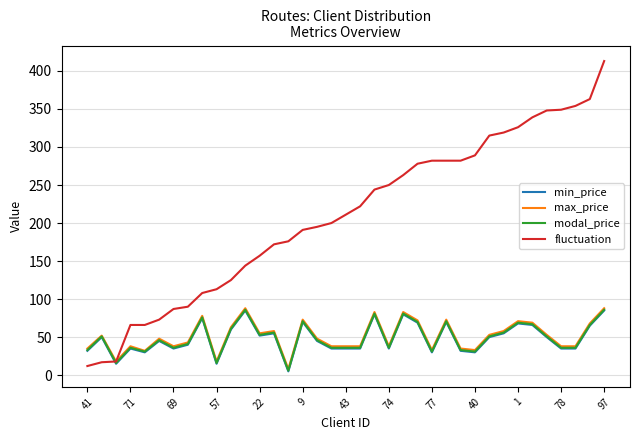

True or false: min_price and modal_price intersect in this chart.

False